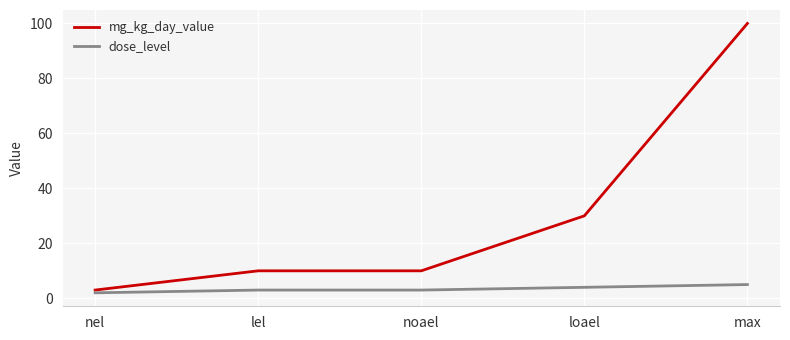

True or false: dose_level has more than 2 points higher than both neighbors.

False